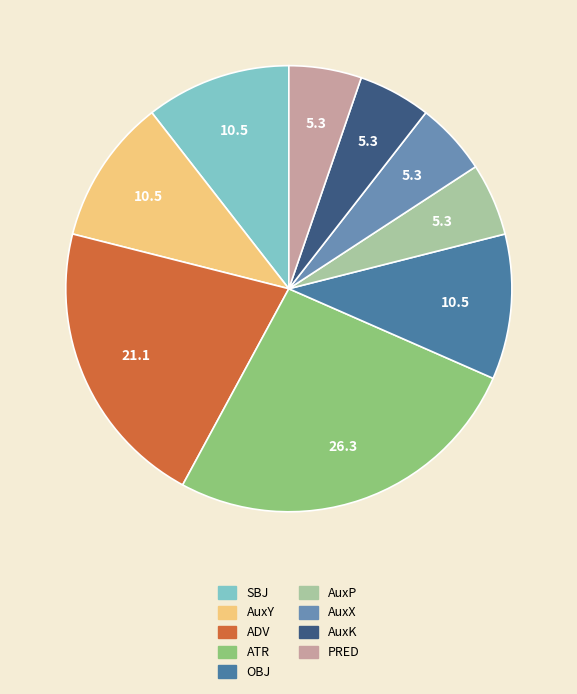

Count the number of slices in the pie.

9